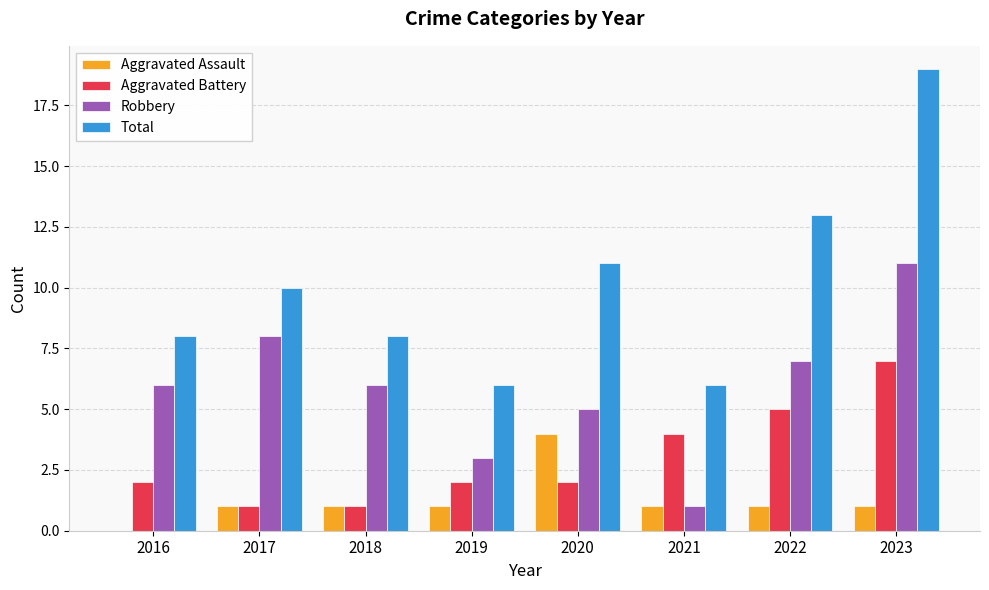

At which label does Aggravated Battery reach its peak?

2023